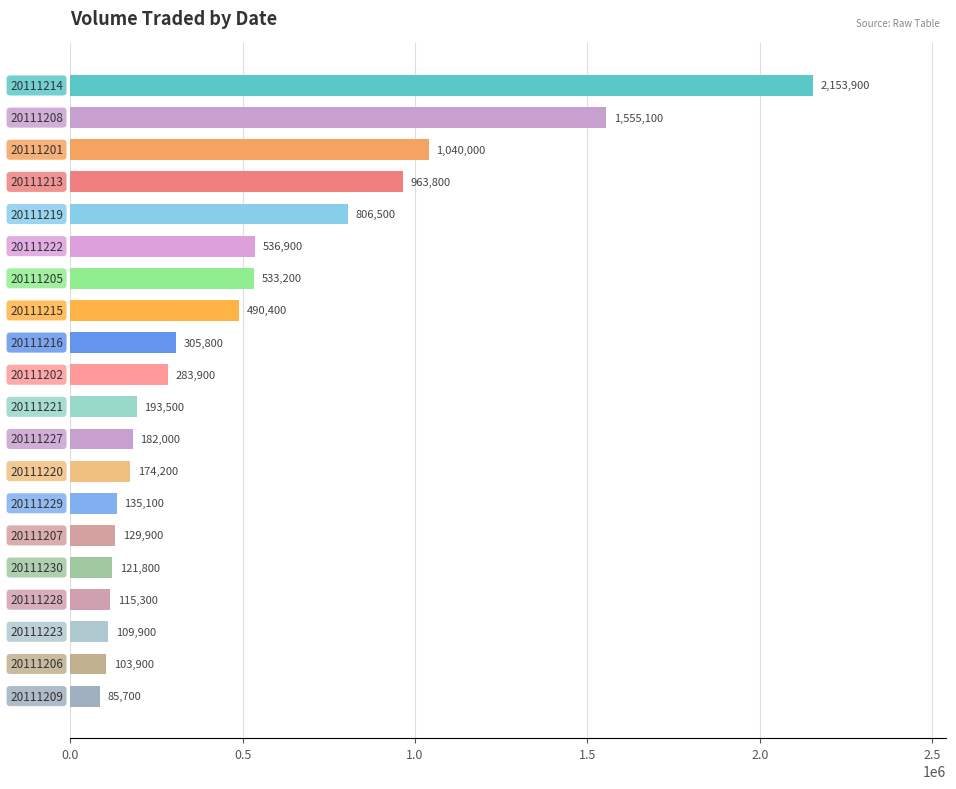

What is the sum of all values?

10020800